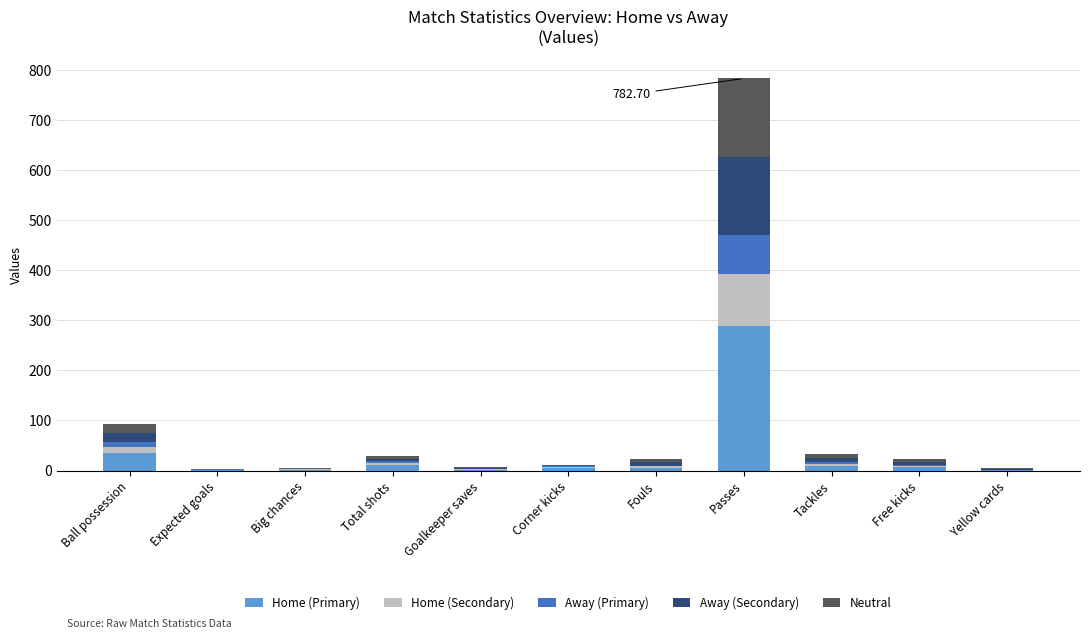

Does the chart contain stacked bars?

Yes